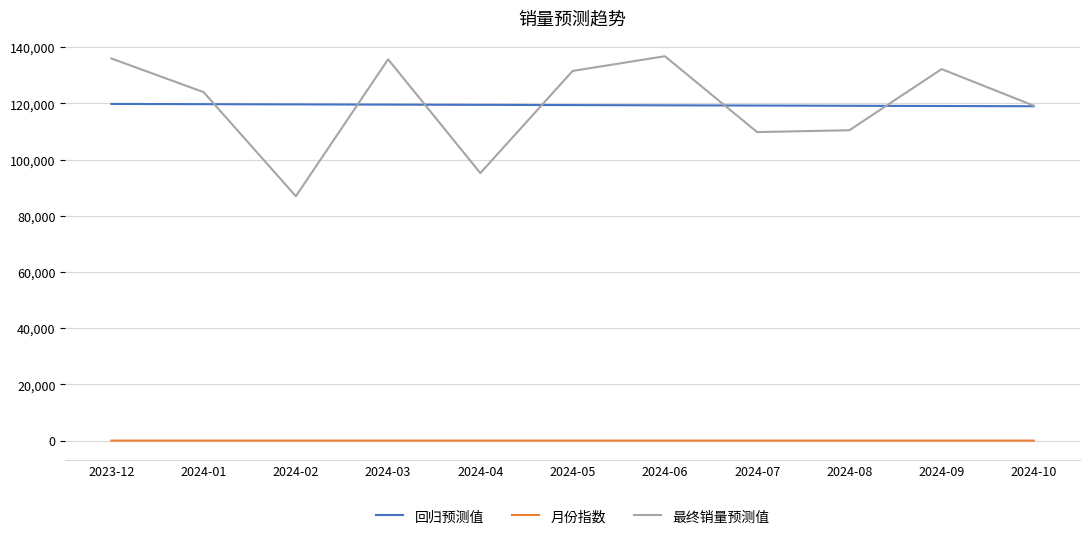

Is the value of 最终销量预测值 at 2024-04 greater than the value of 月份指数 at 2024-10?

Yes